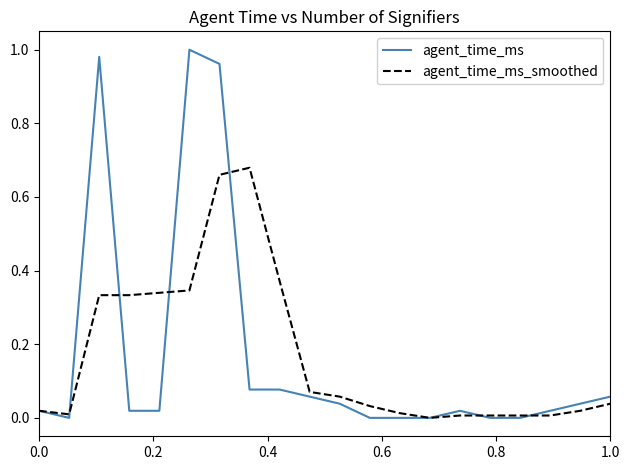

How many categories are shown in the chart?

20